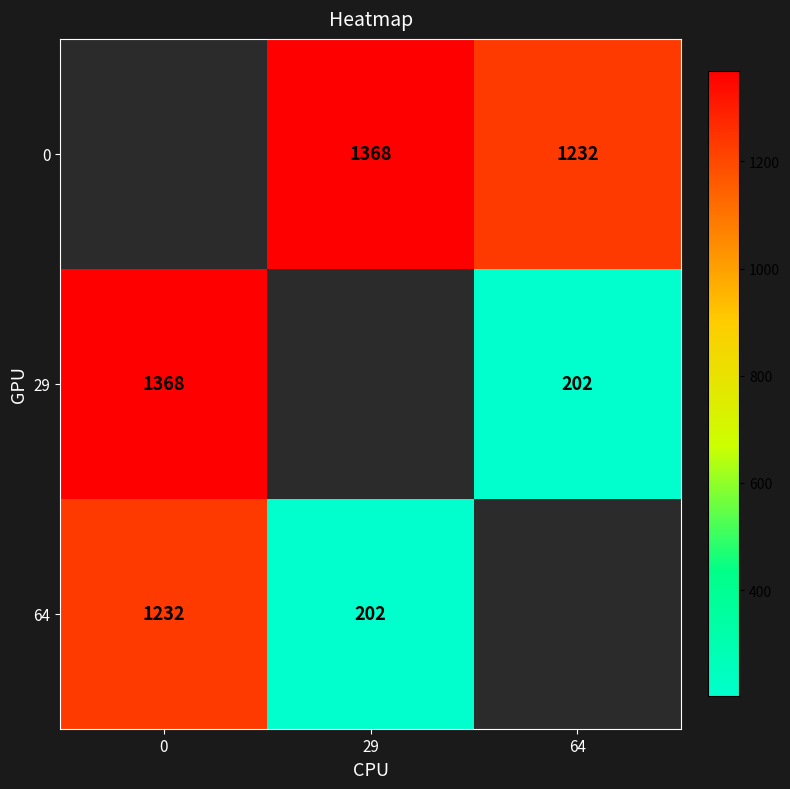

Rank the categories by 64 value from highest to lowest.

0, 29, 64